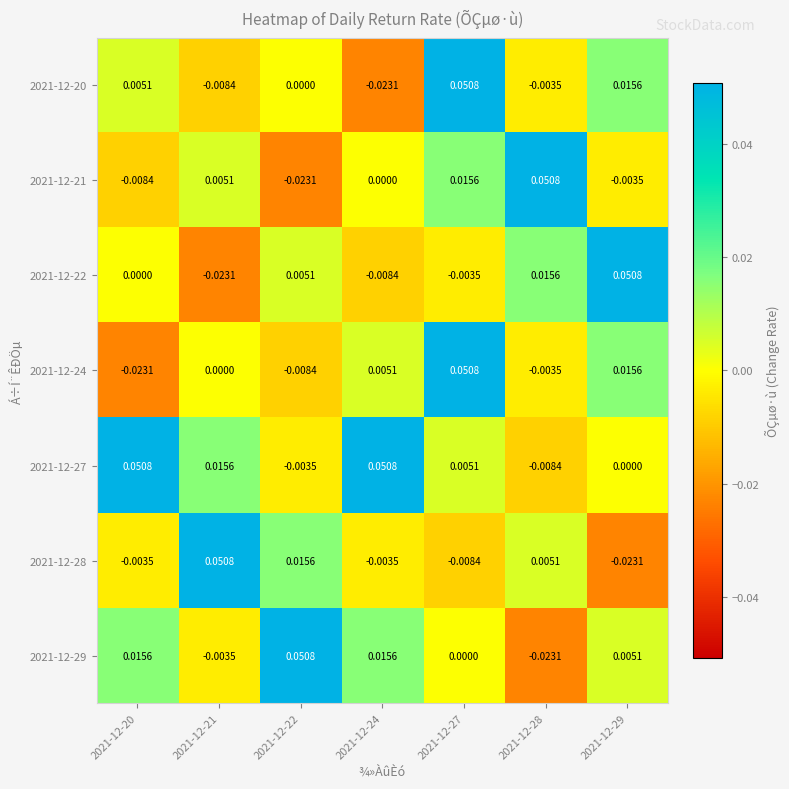

Count the number of categories in the chart.

7